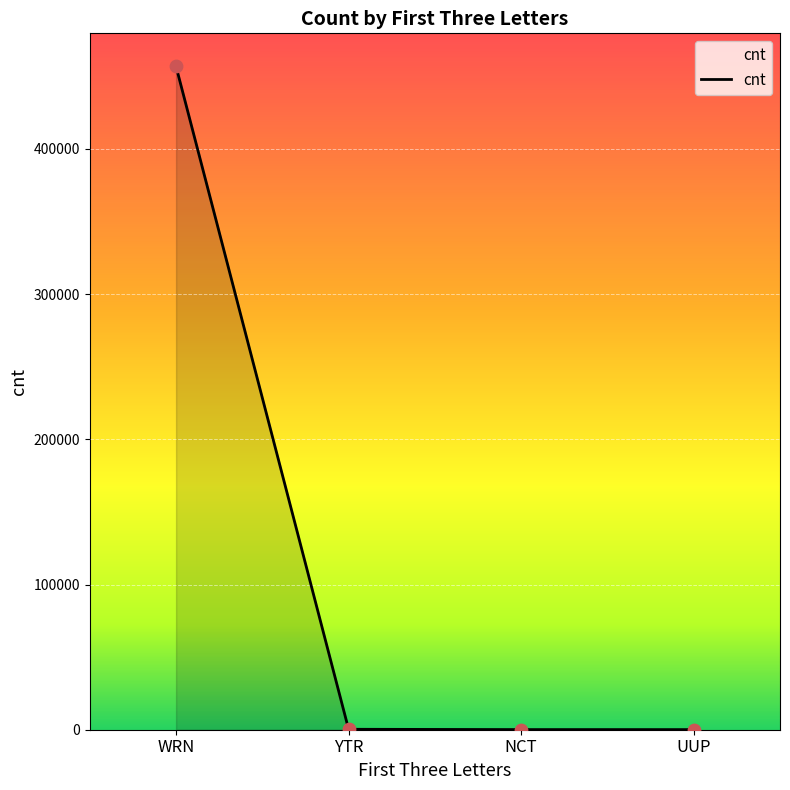

What is the ratio of the value at YTR to the value at UUP?

3.6